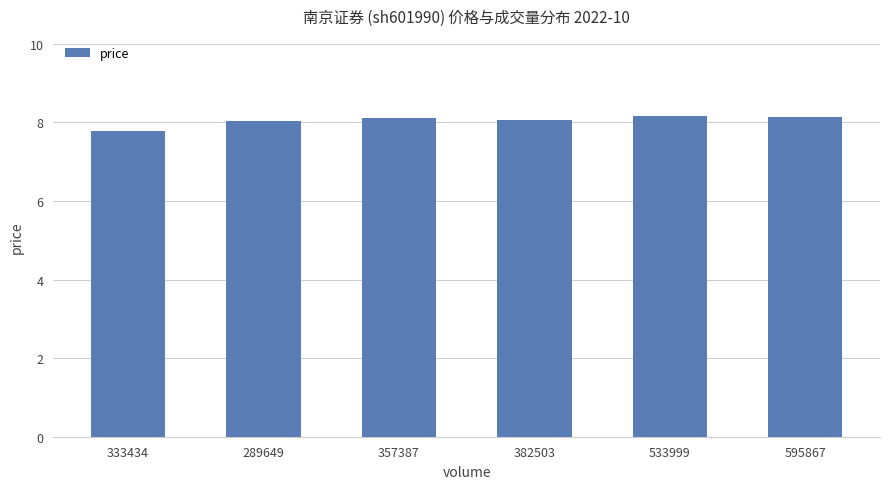

What is the ratio of the value at 595867 to the value at 289649?

1.0